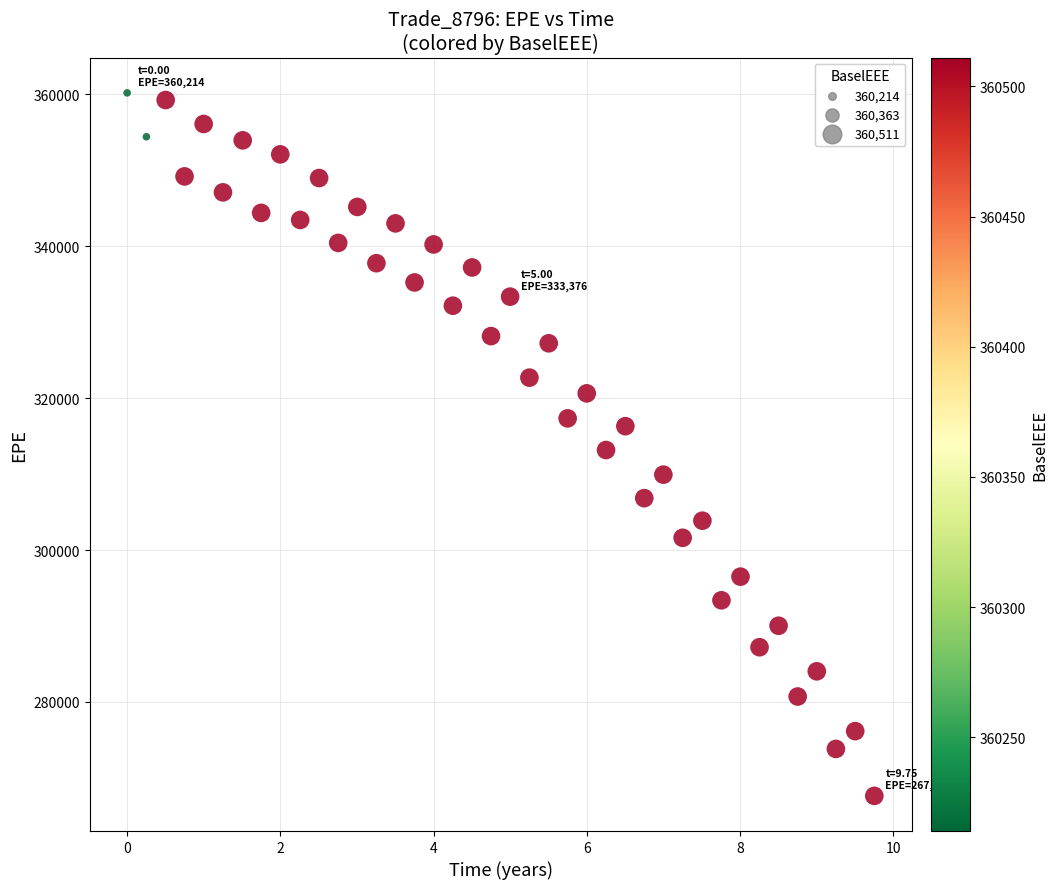

What is the range of Y values (max minus min)?

92585